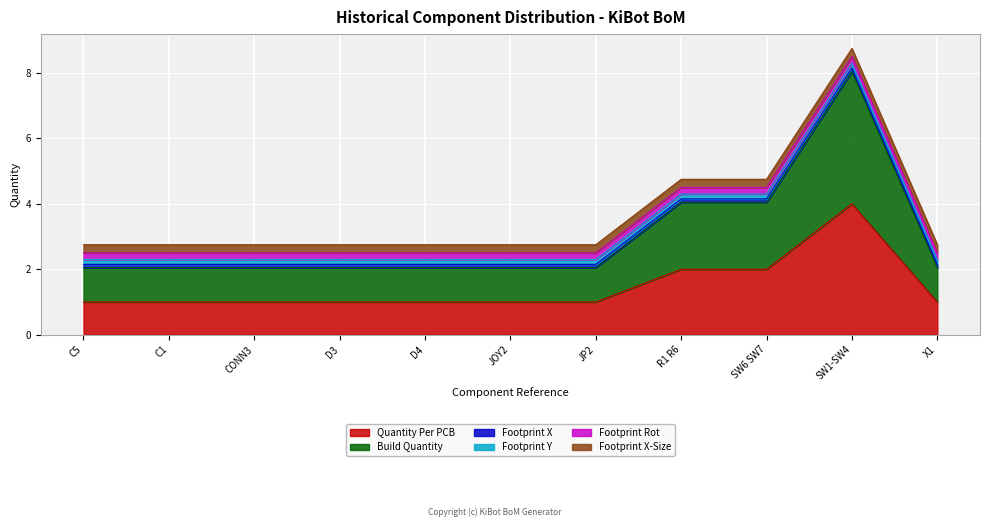

Where is Build Quantity nearest to the value 2?

R1 R6